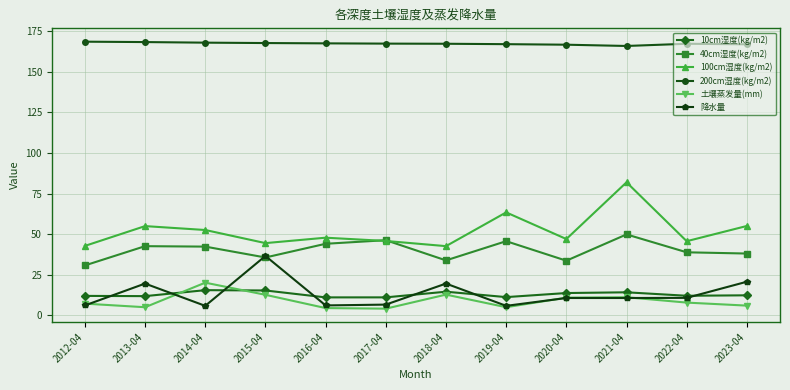

What are all the series names shown in the legend?

10cm湿度(kg/m2), 40cm湿度(kg/m2), 100cm湿度(kg/m2), 200cm湿度(kg/m2), 土壤蒸发量(mm), 降水量